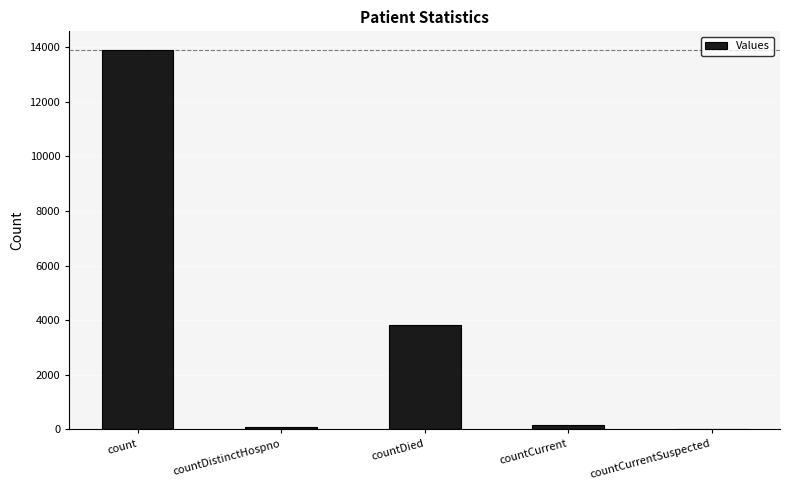

Reading left to right, transcribe all the data shown in this chart.

count=13894	countDistinctHospno=63	countDied=3806	countCurrent=136	countCurrentSuspected=0